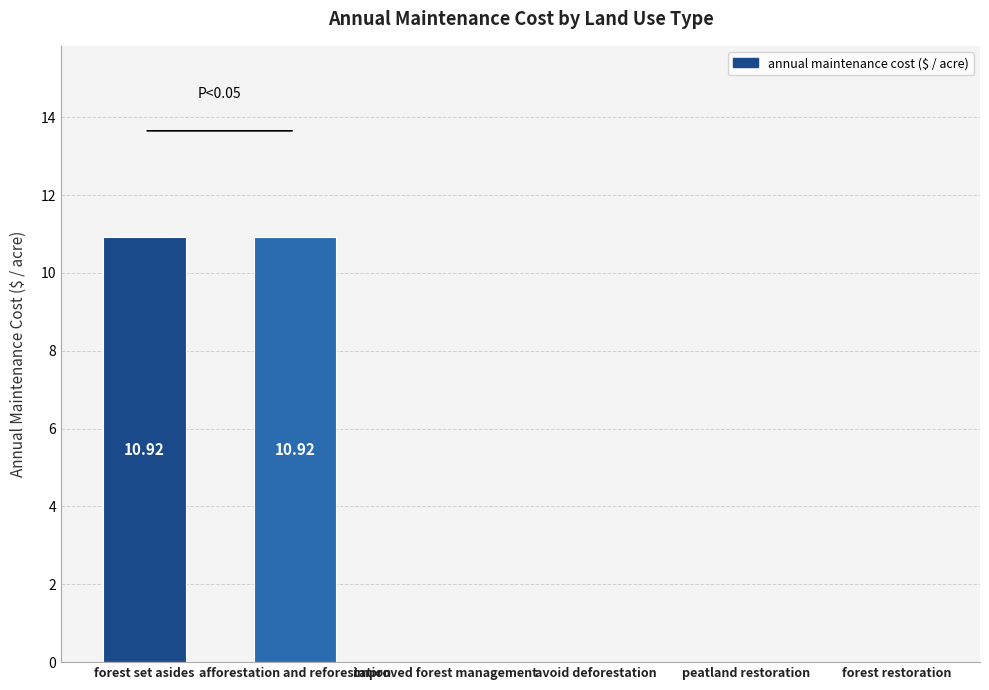

What is the sum of all values?

21.8